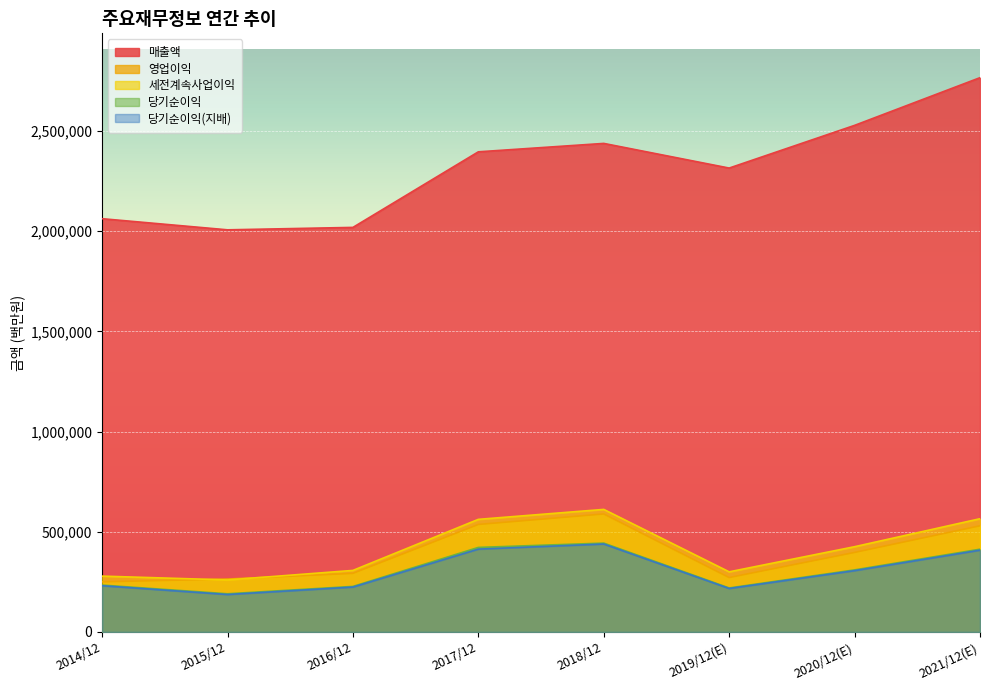

List the series in order of their peak value, lowest first.

당기순이익(지배), 당기순이익, 영업이익, 세전계속사업이익, 매출액